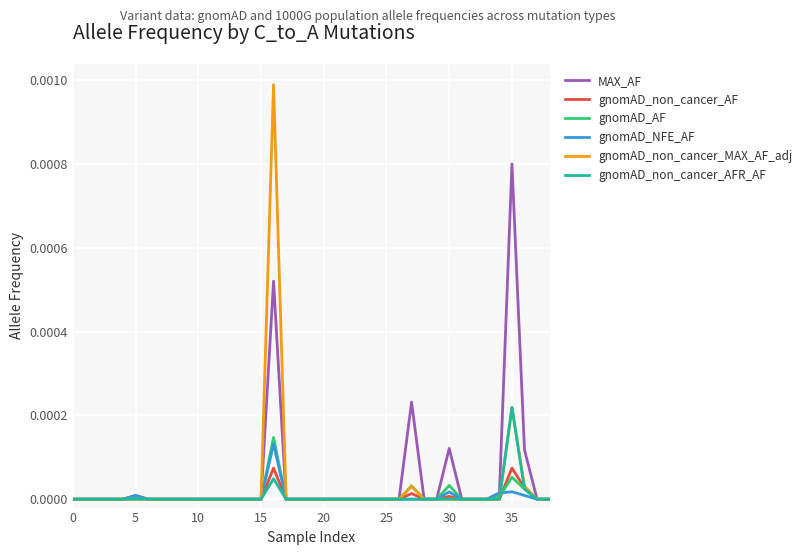

Is it true that gnomAD_non_cancer_AFR_AF equals 0.0 at 20?

True